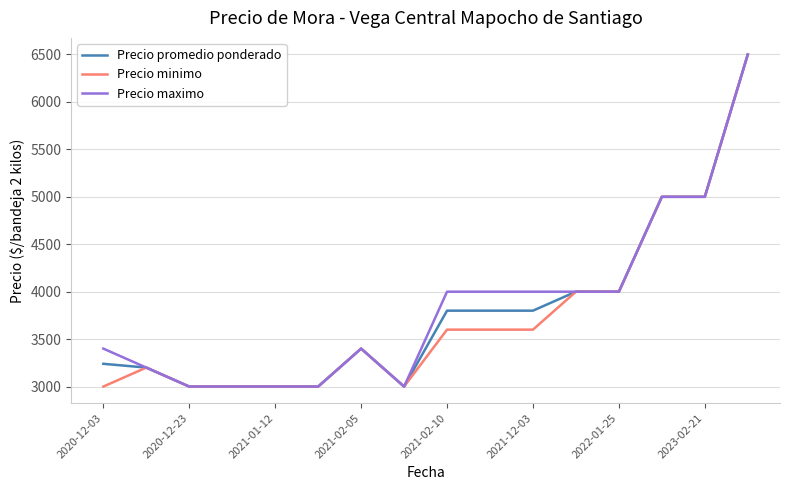

What is the minimum value for Precio promedio ponderado?

3000